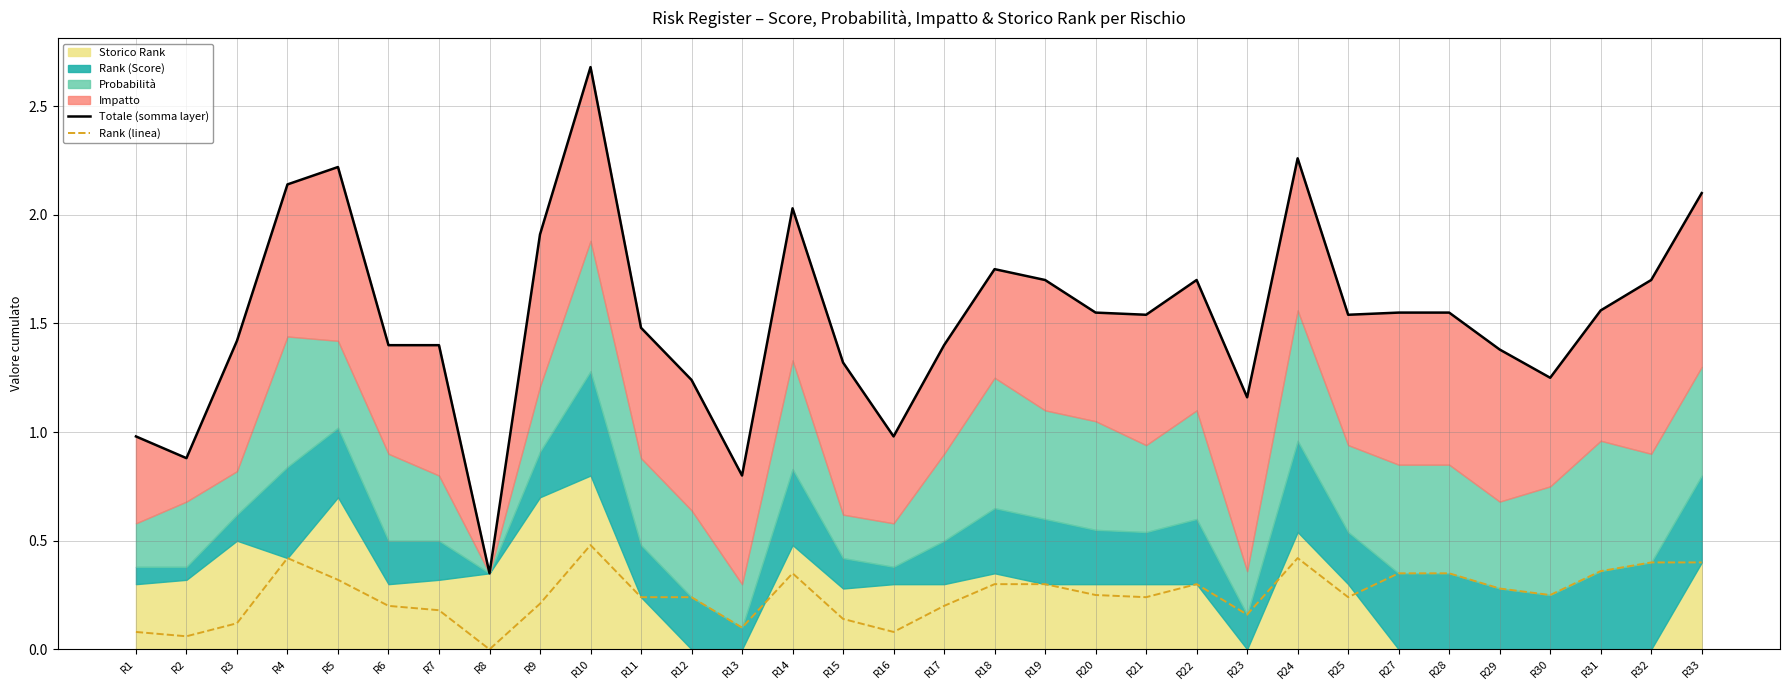

The value of Rank (linea) at R5 is 0.3. True or false?

True